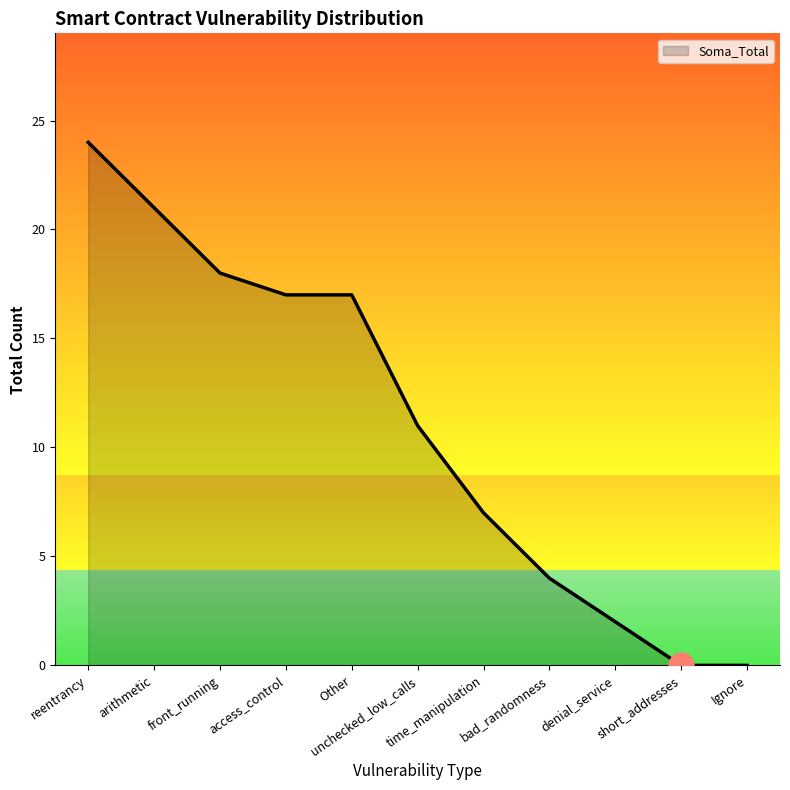

Reading left to right, transcribe all the data shown in this chart.

reentrancy=24	arithmetic=21	front_running=18	access_control=17	Other=17	unchecked_low_calls=11	time_manipulation=7	bad_randomness=4	denial_service=2	short_addresses=0	Ignore=0